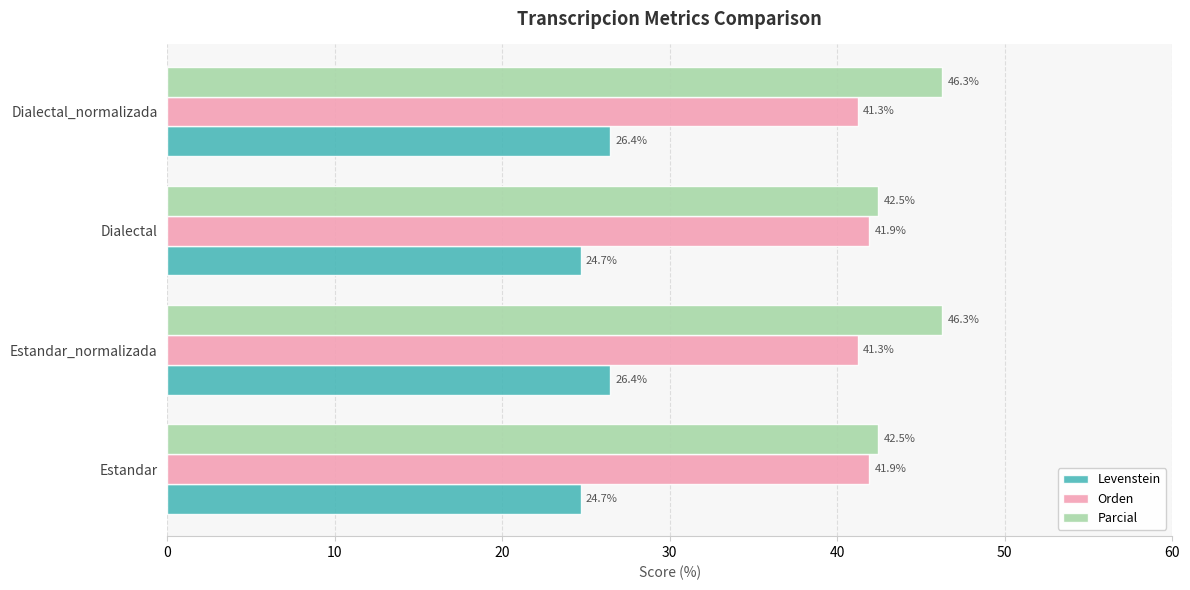

True or false: Orden has a value of 74.9 at Estandar.

False